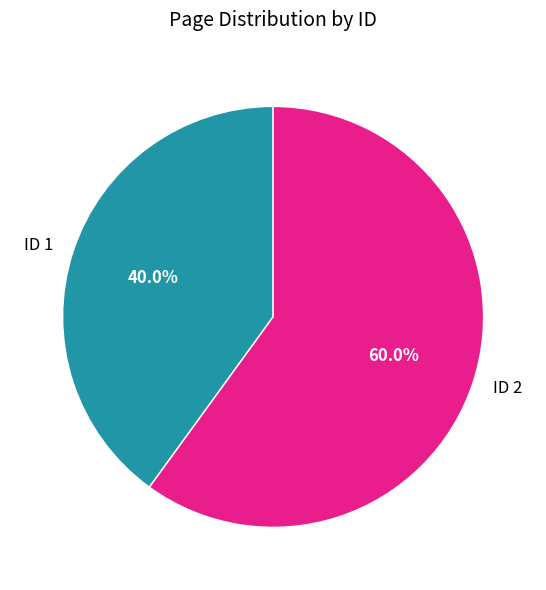

Rank the categories by value from lowest to highest.

ID 1, ID 2